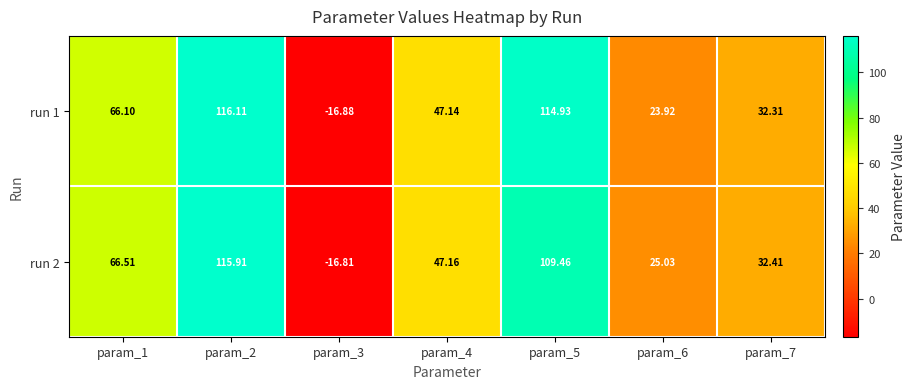

How many data points does each series have?

7